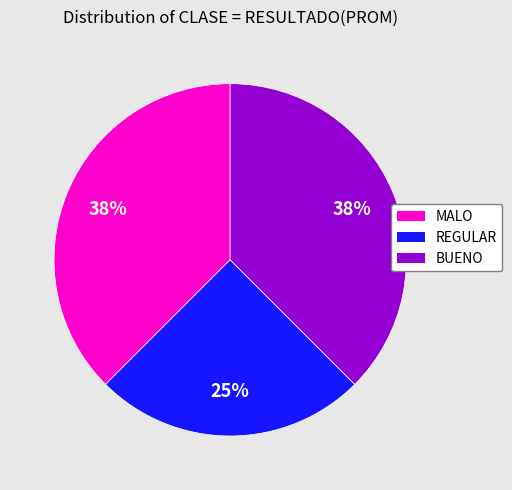

Combined, do BUENO and REGULAR account for over 50%?

Yes